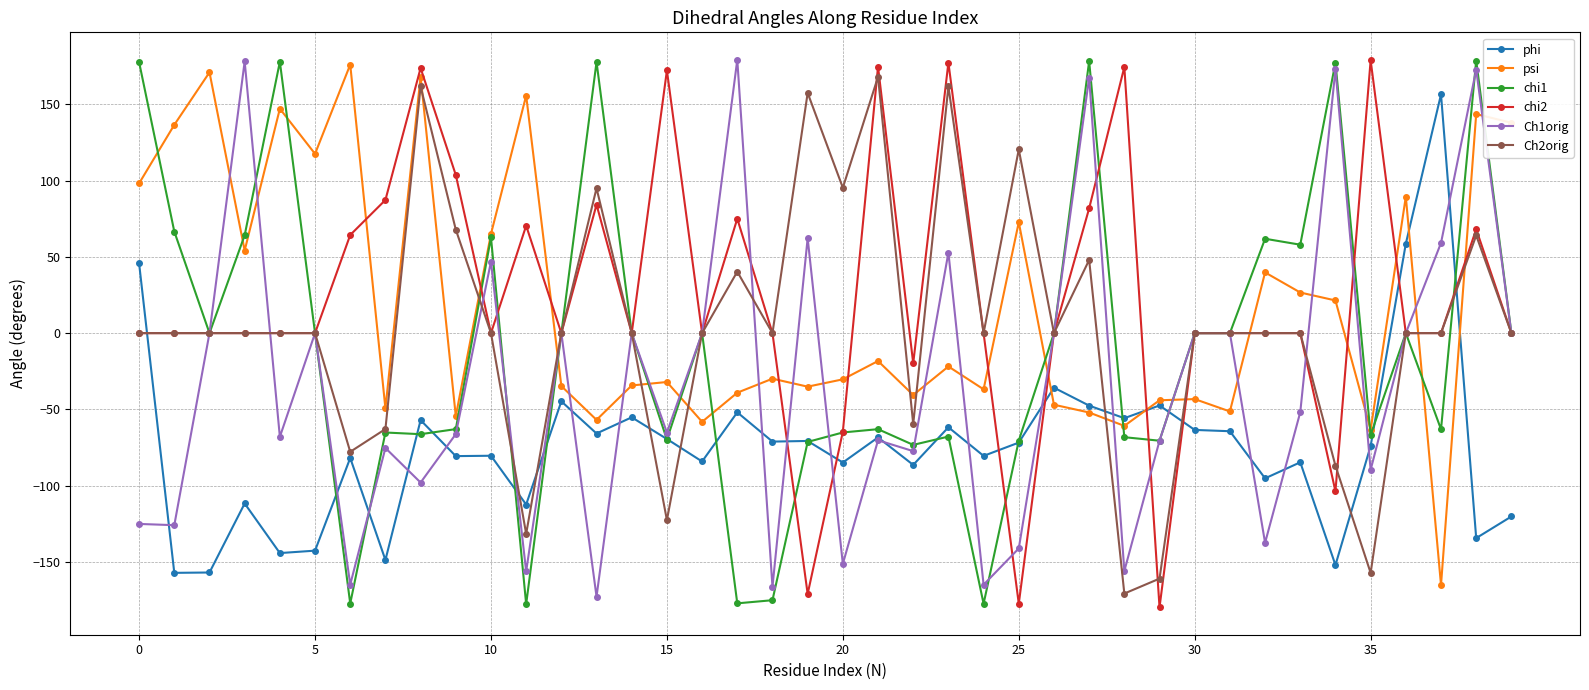

How many series are shown in this chart?

6